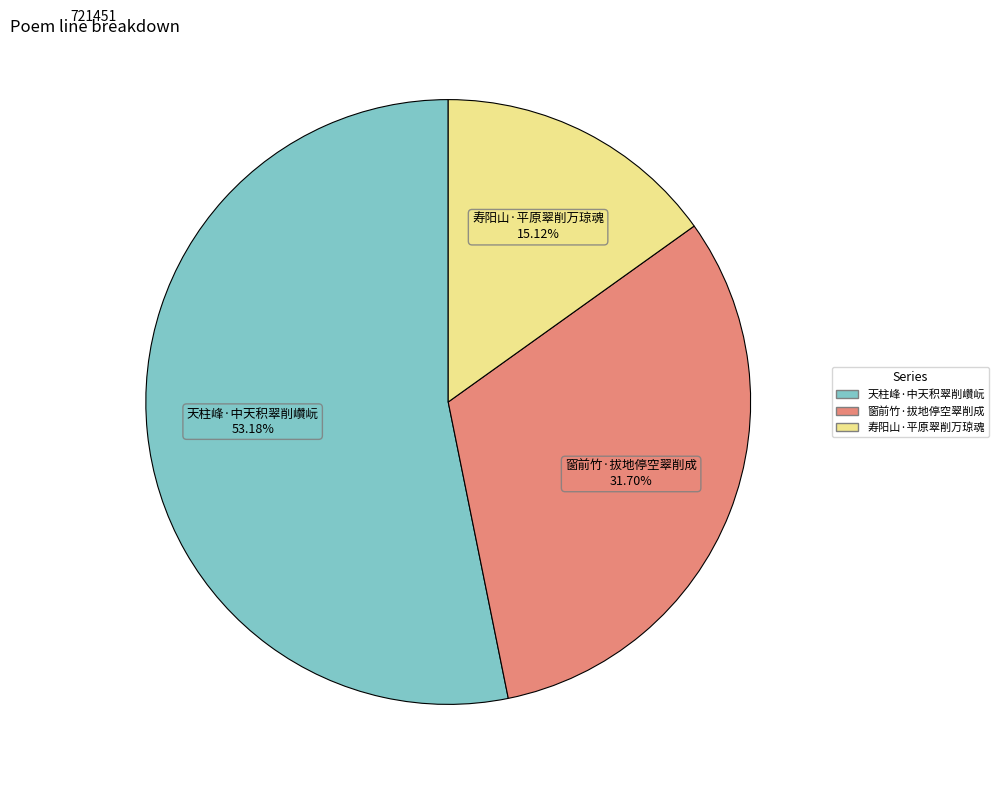

Rank the categories by value from lowest to highest.

寿阳山·平原翠削万琼魂, 窗前竹·拔地停空翠削成, 天柱峰·中天积翠削巑岏